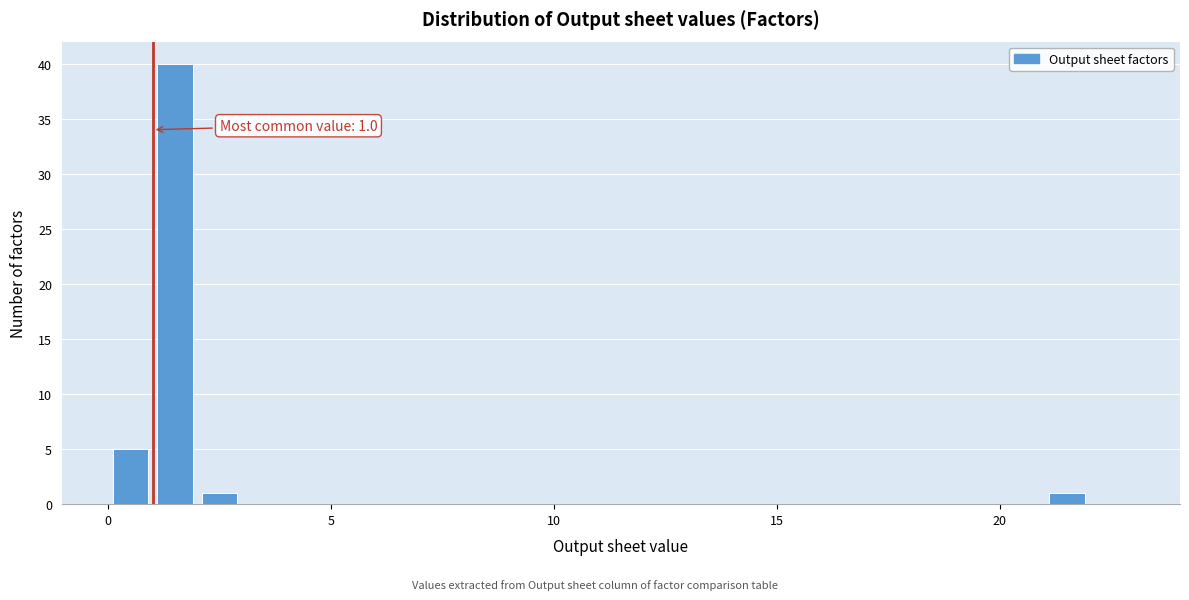

Around what value on the x-axis is the tallest bar? Give the approximate position of its centre, as read against the axis.

1.5